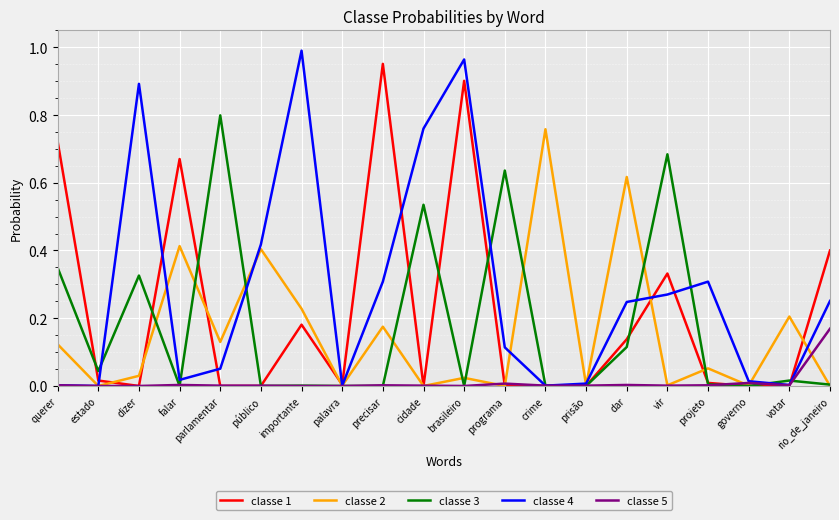

At which category does the chart reach its peak across all series?

importante